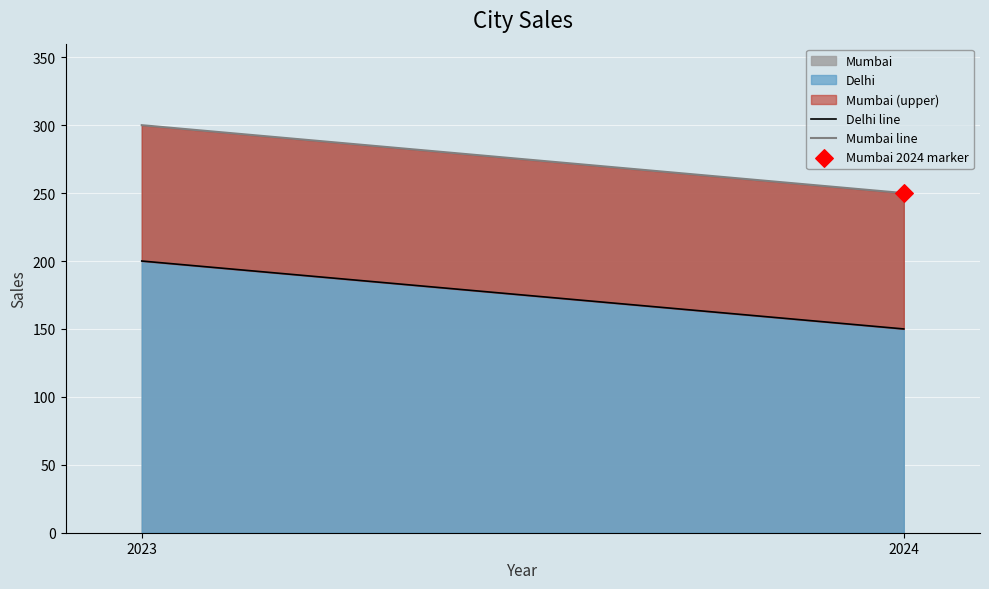

Which series has the largest Y range (max minus min)?

Delhi line